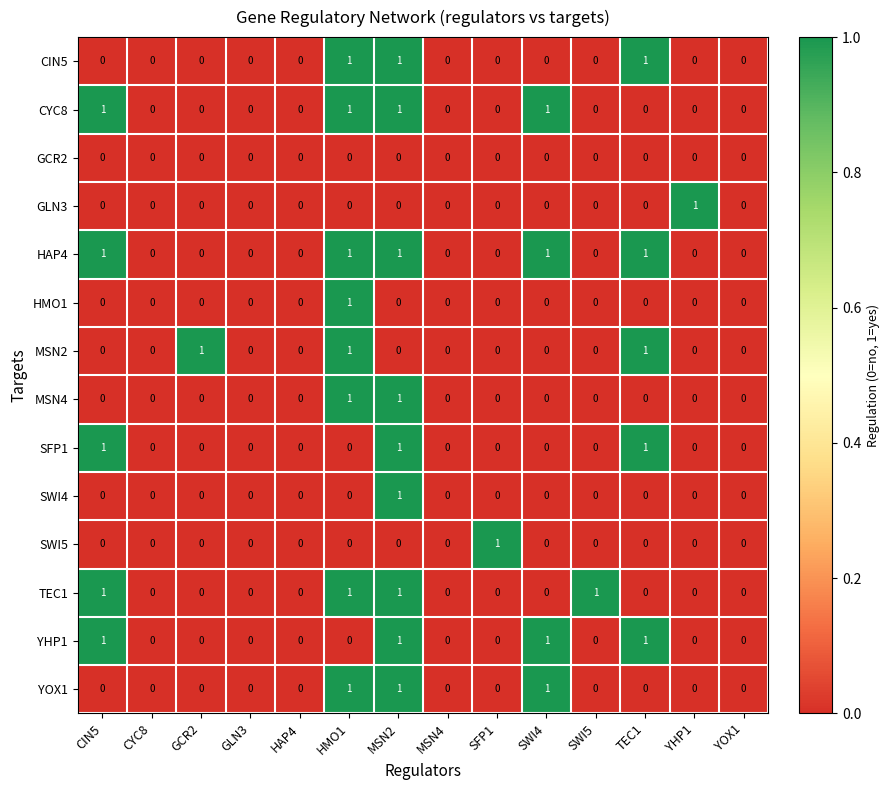

How many HAP4 values are between 0 and 1?

14